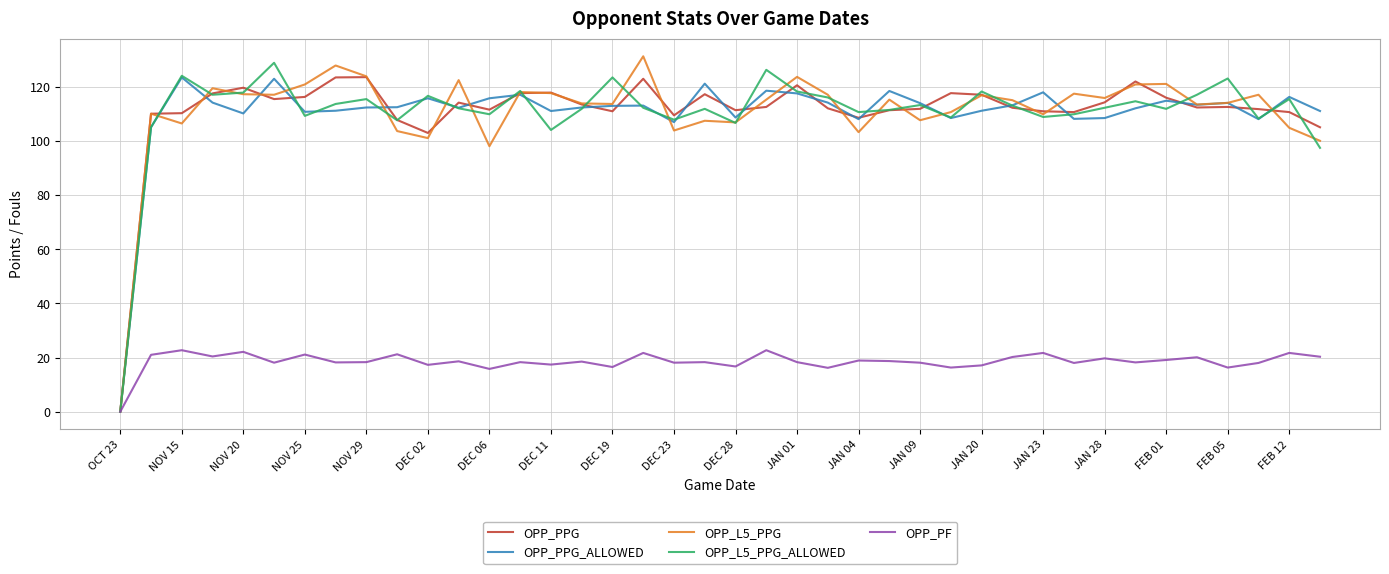

How many lines are shown in the chart?

5